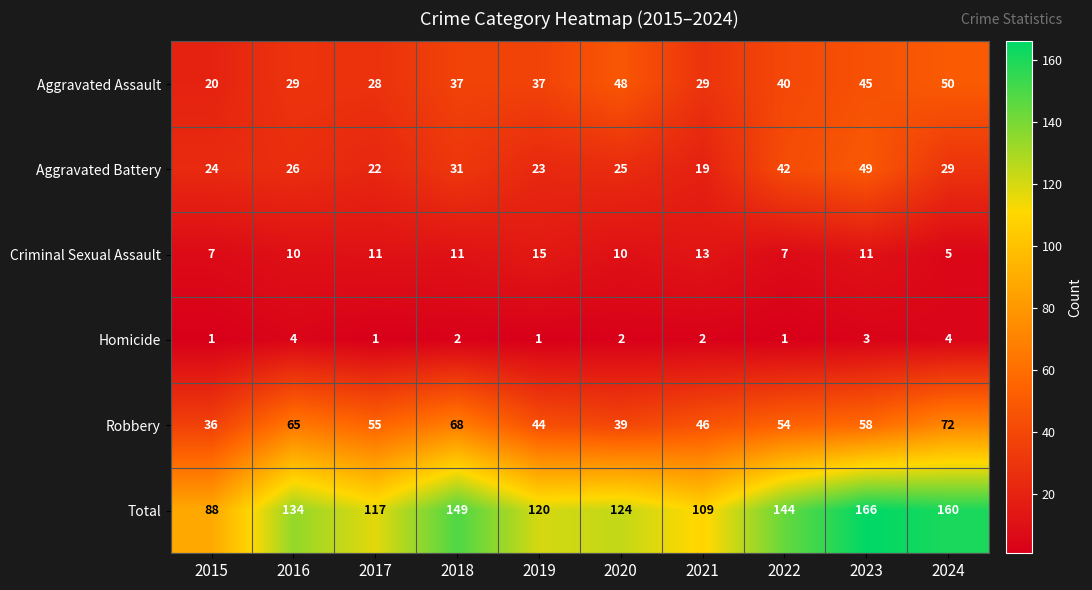

Read the Aggravated Battery value at 2023, to the nearest 10.

50